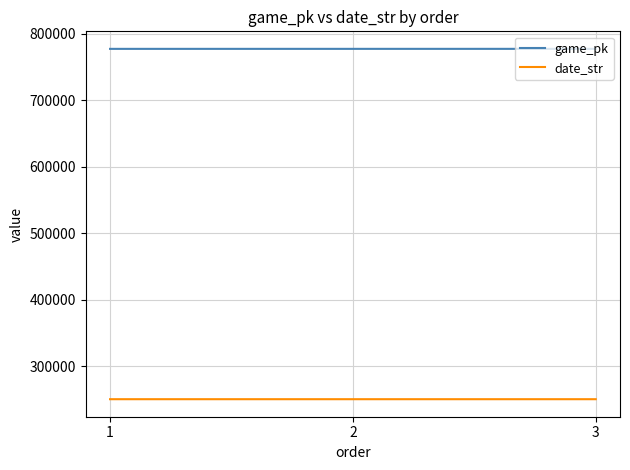

At 3, list the series in order from largest to smallest.

game_pk, date_str